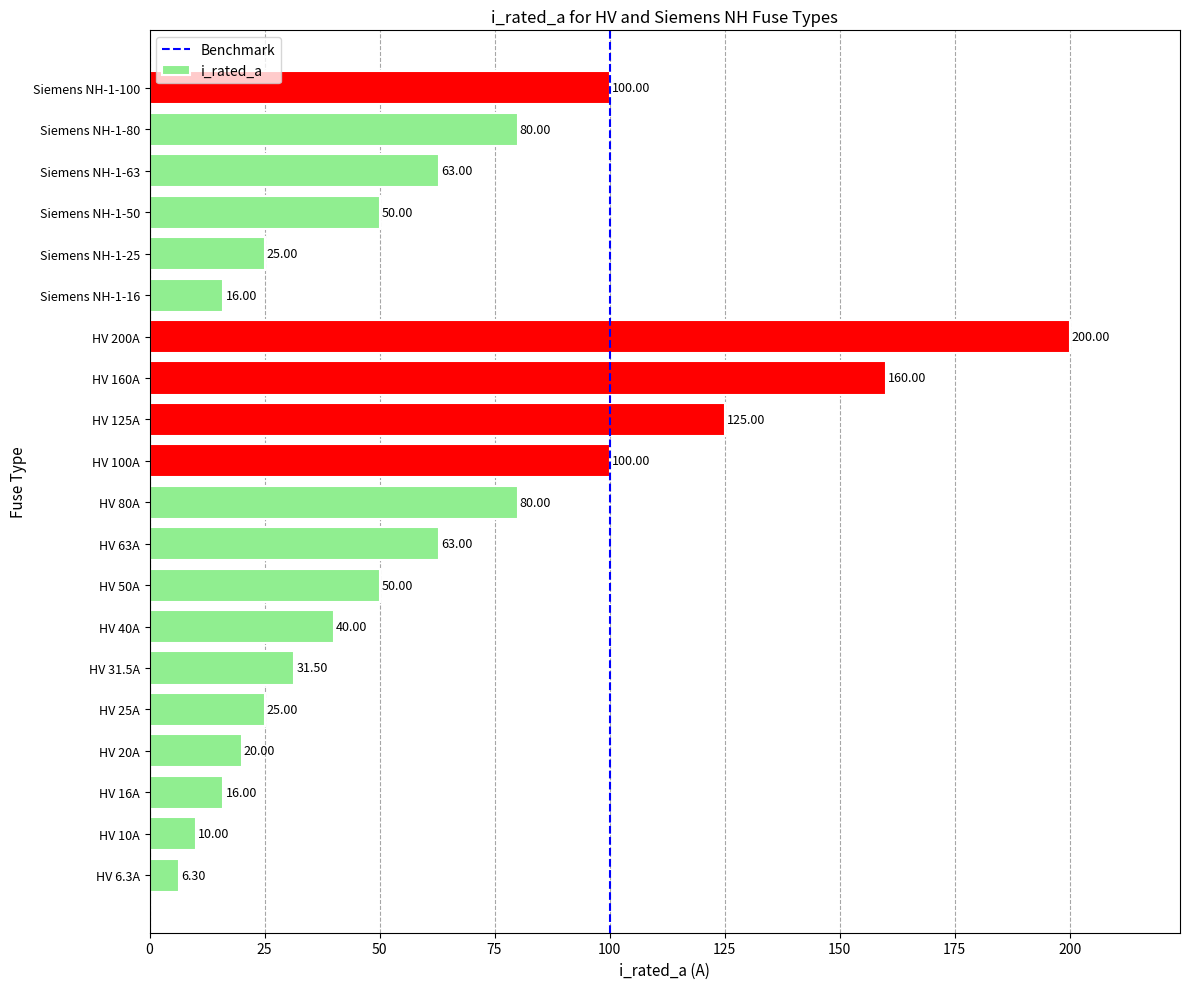

Approximately how many times larger is the value at HV 125A compared to HV 10A?

12.5